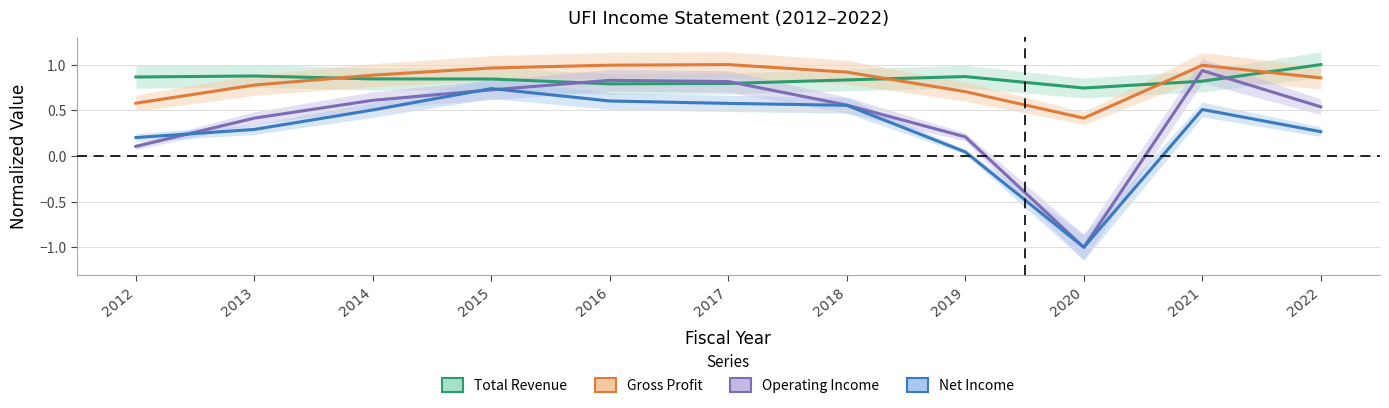

In Net Income, how many points are lower than both neighbors (excluding endpoints)?

1